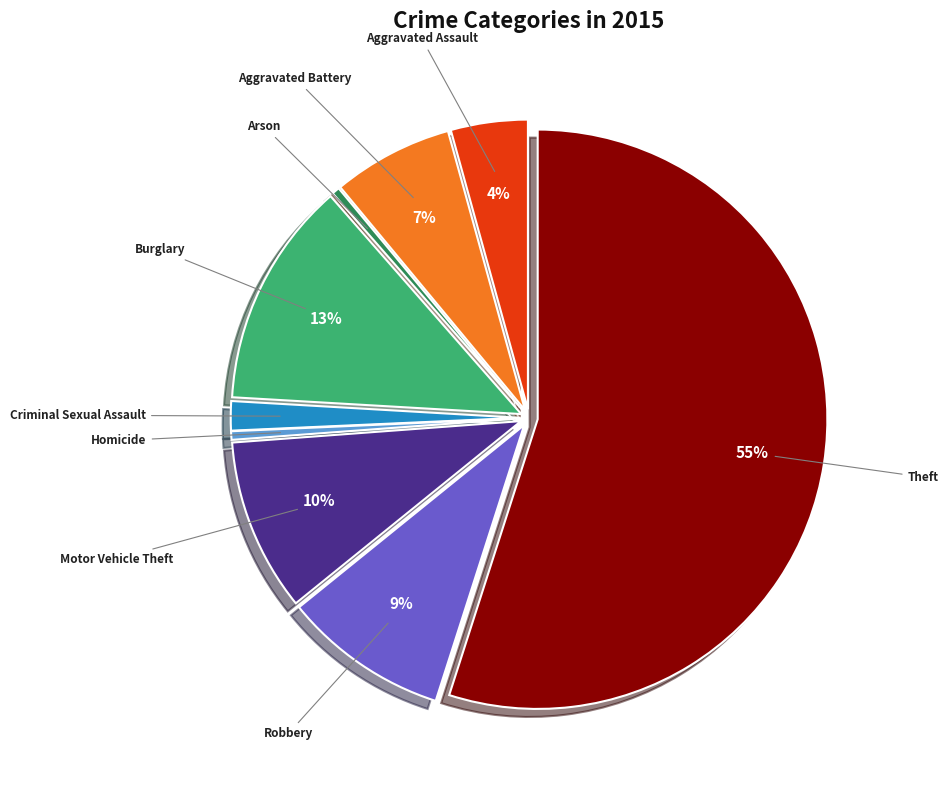

Which has a higher value, Robbery or Arson?

Robbery